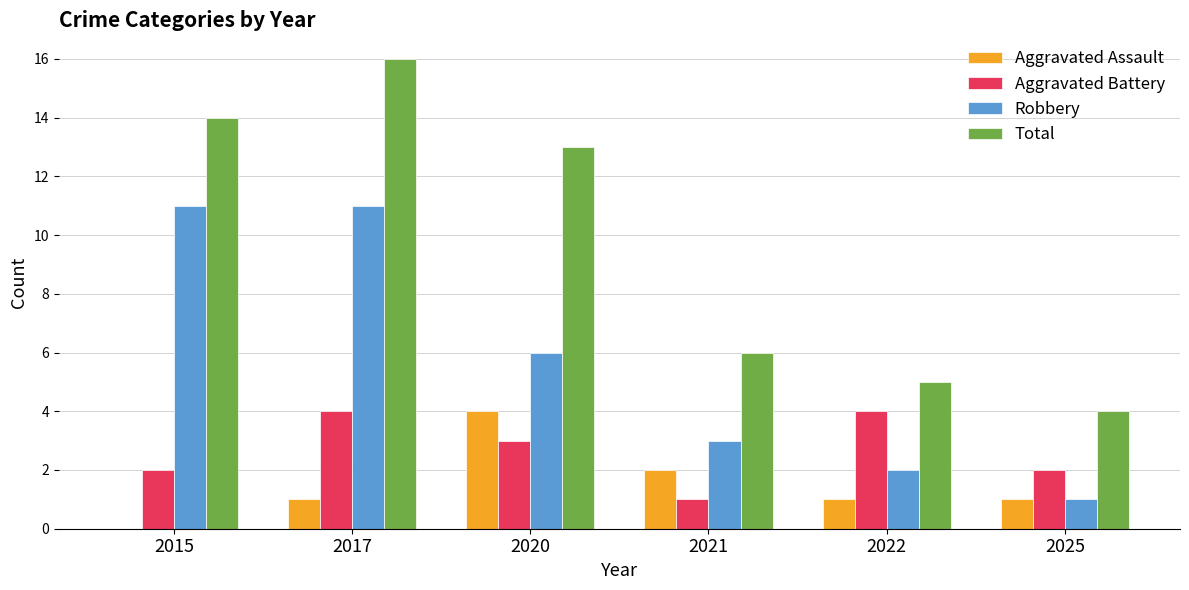

What is the approximate value of Aggravated Assault at 2025?

1